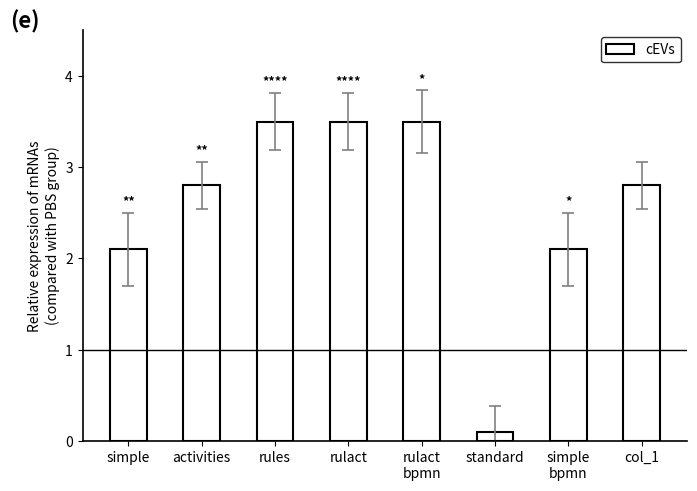

Between activities and rulact
bpmn, which is larger?

rulact
bpmn